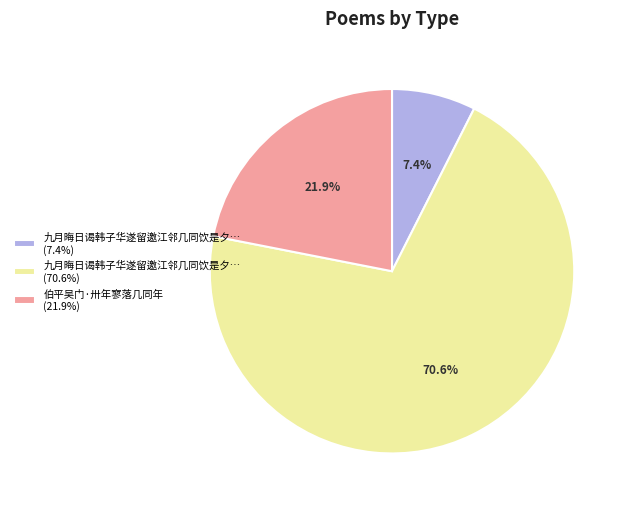

To the nearest percent, what is the difference between the largest and smallest slice percentages?

63%